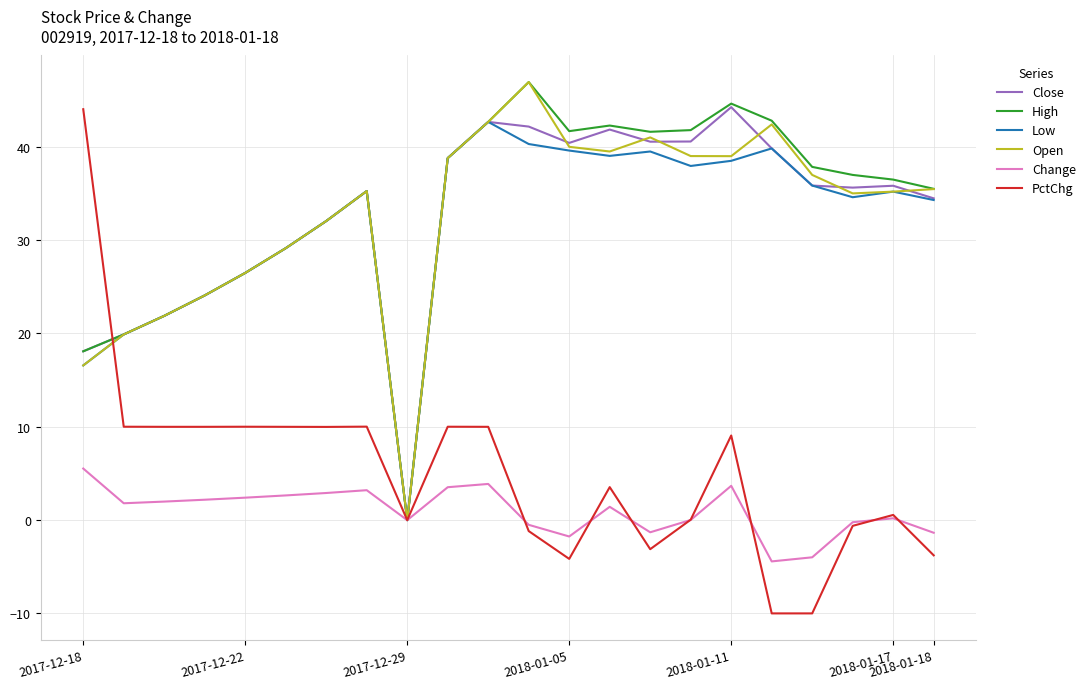

At how many categories does at least one series exceed 8?

21